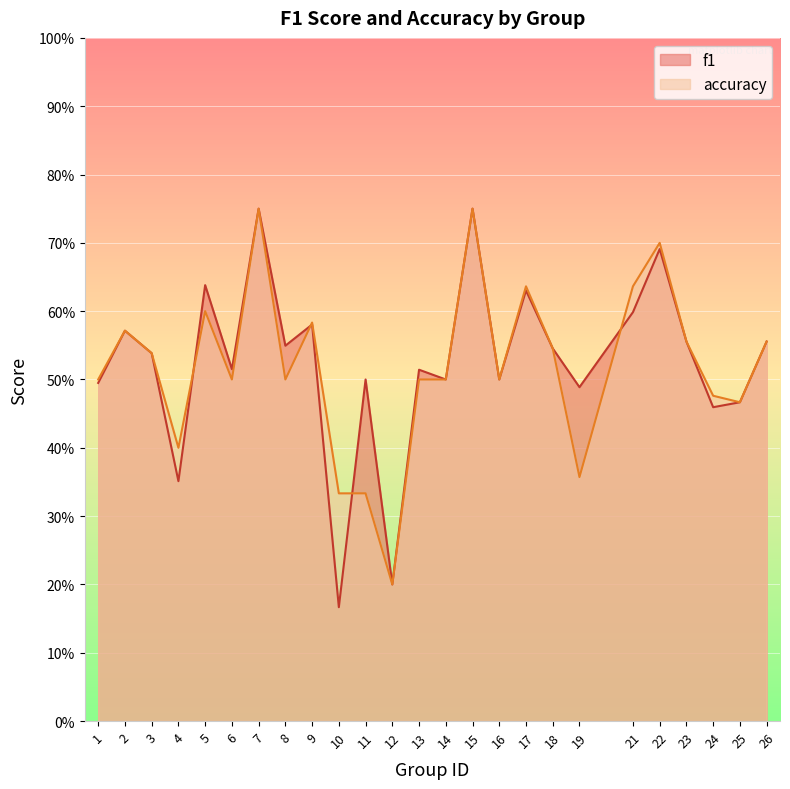

At which label does f1 reach its peak?

7